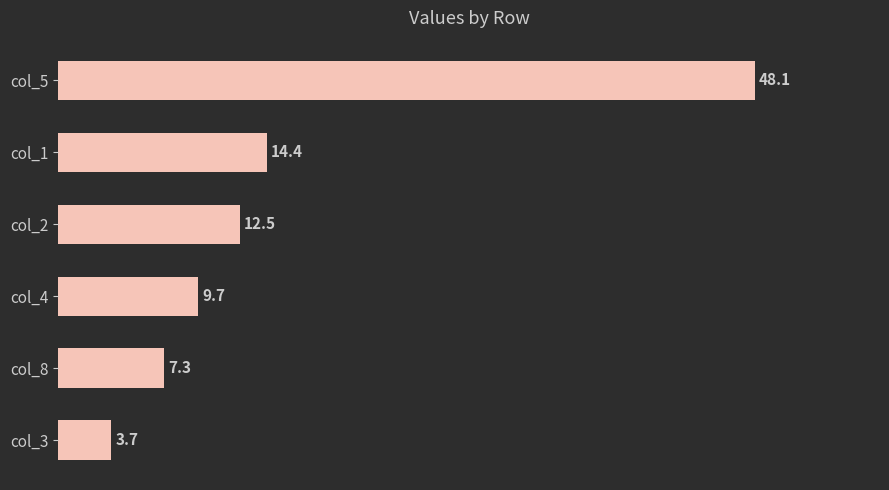

Rank the categories by value from lowest to highest.

col_3, col_8, col_4, col_2, col_1, col_5